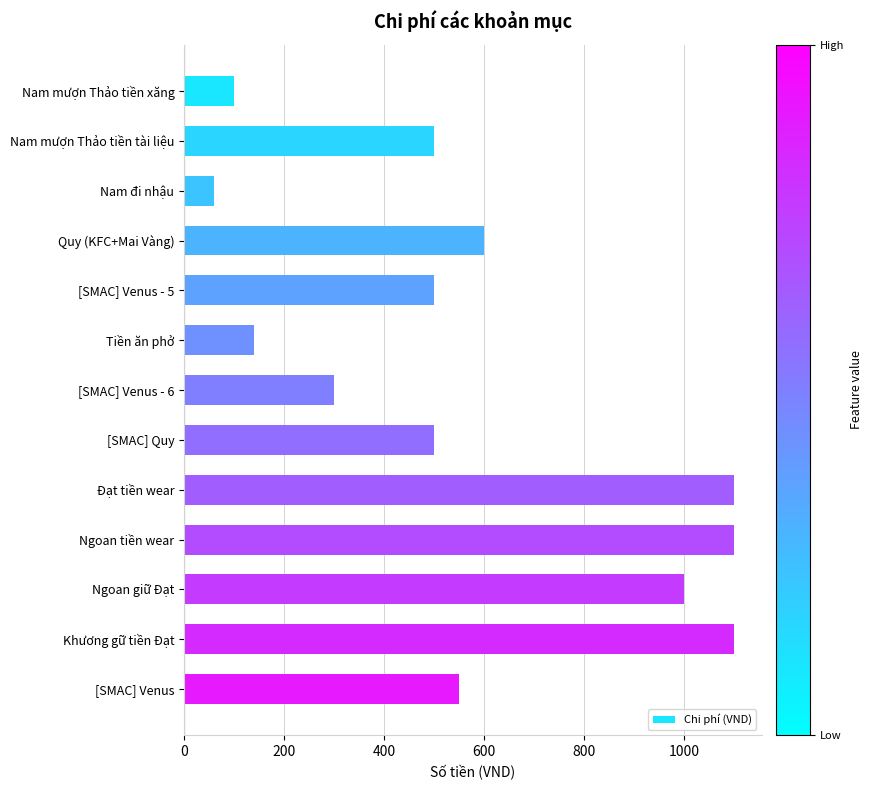

Which has a higher value, Đạt tiền wear or Ngoan giữ Đạt?

Đạt tiền wear